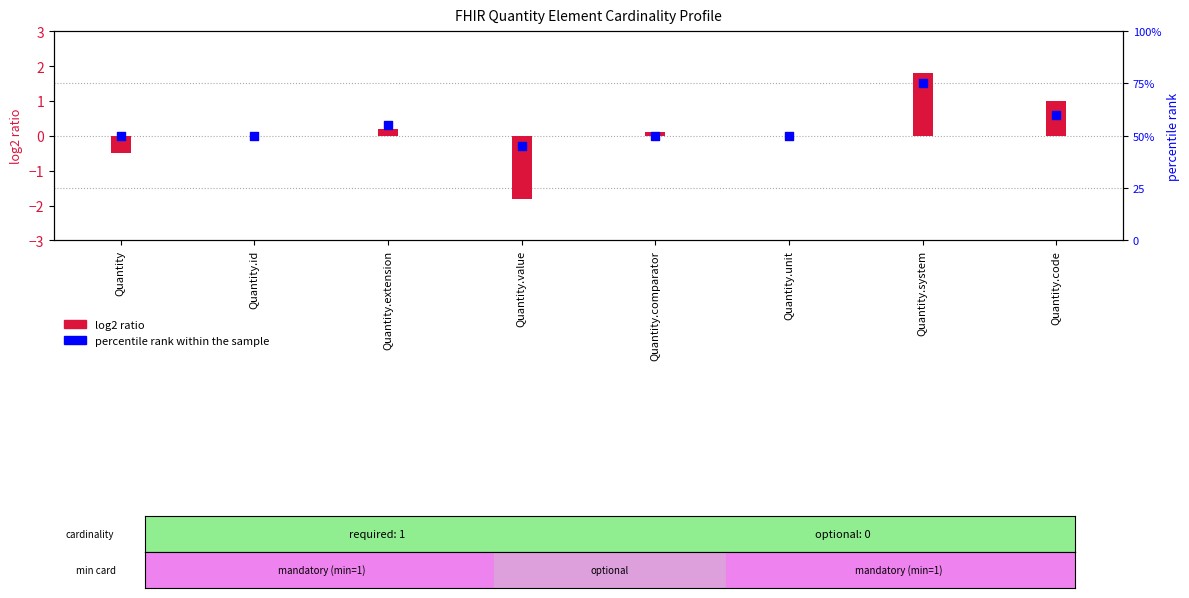

What is the change in value from Quantity to Quantity.system?

+25